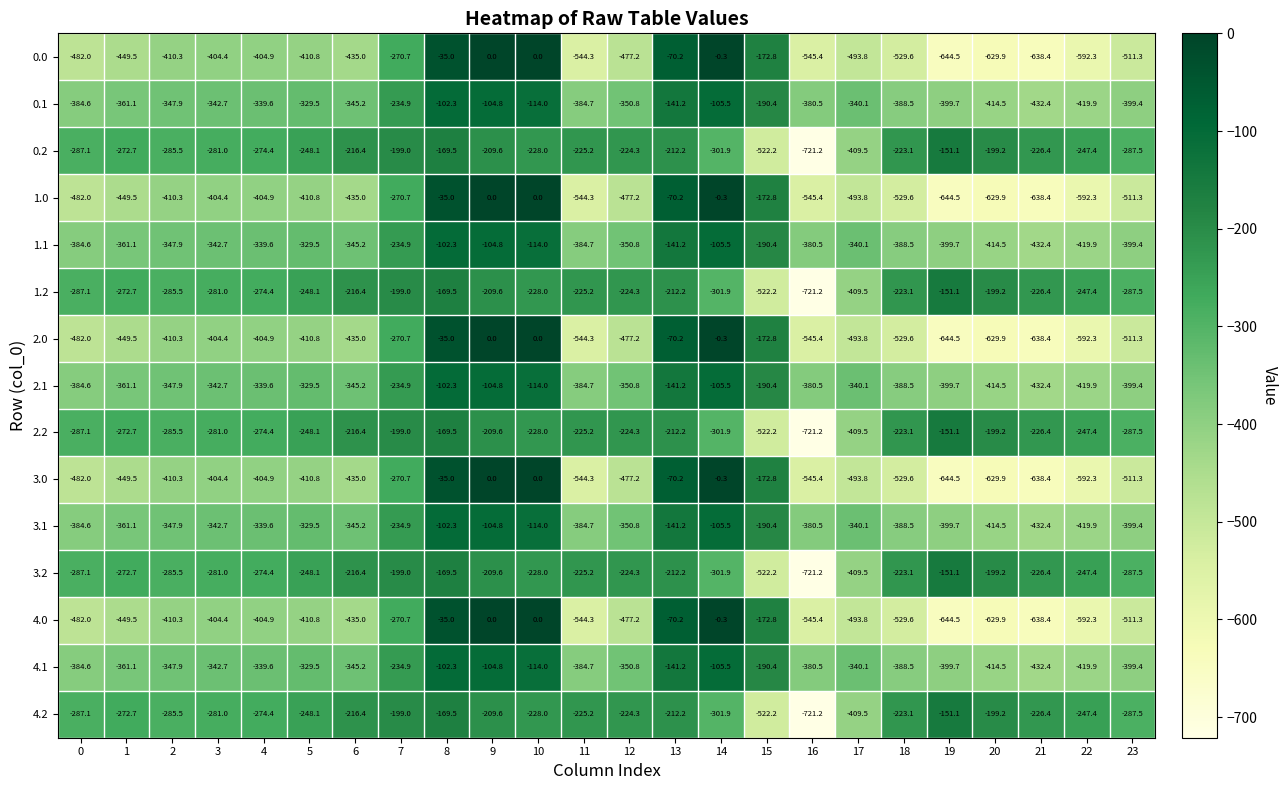

At which category is the sum across all series the highest?

8